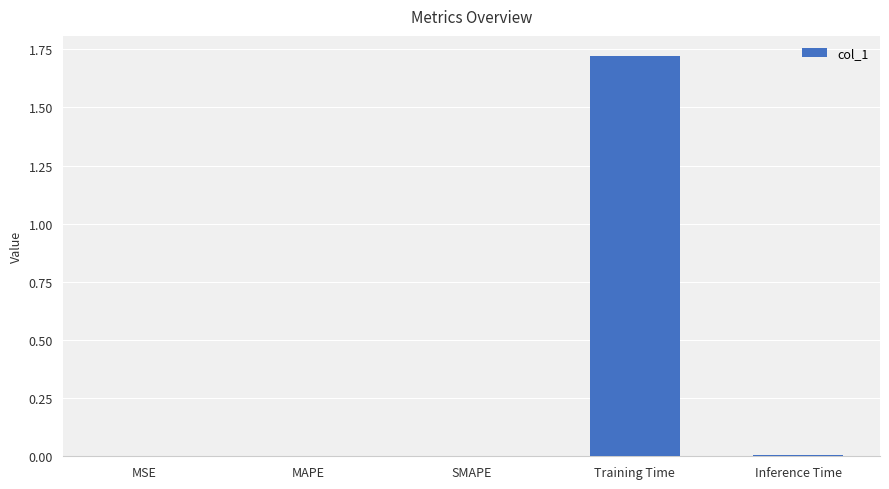

Which has a higher value, Inference Time or Training Time?

Training Time